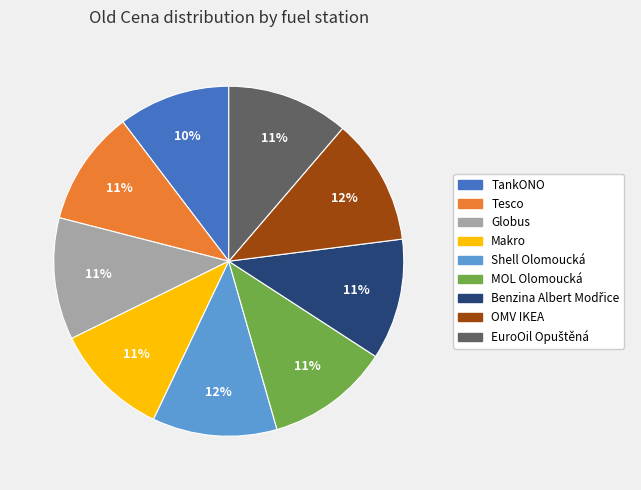

To the nearest percent, what portion does Makro represent?

11%